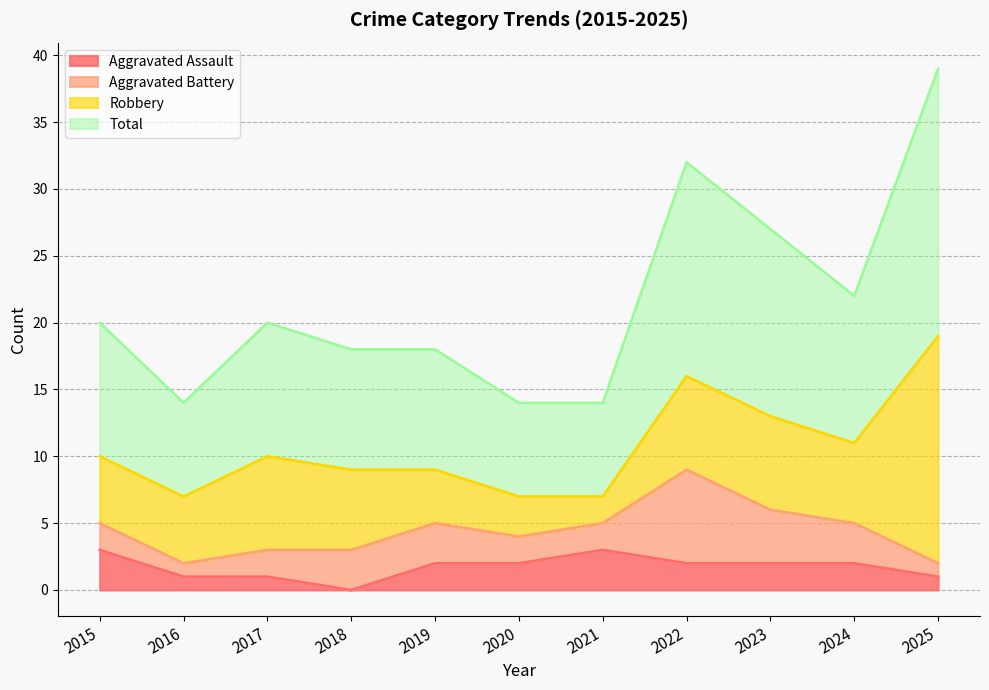

At which label does Aggravated Assault reach its minimum?

2018